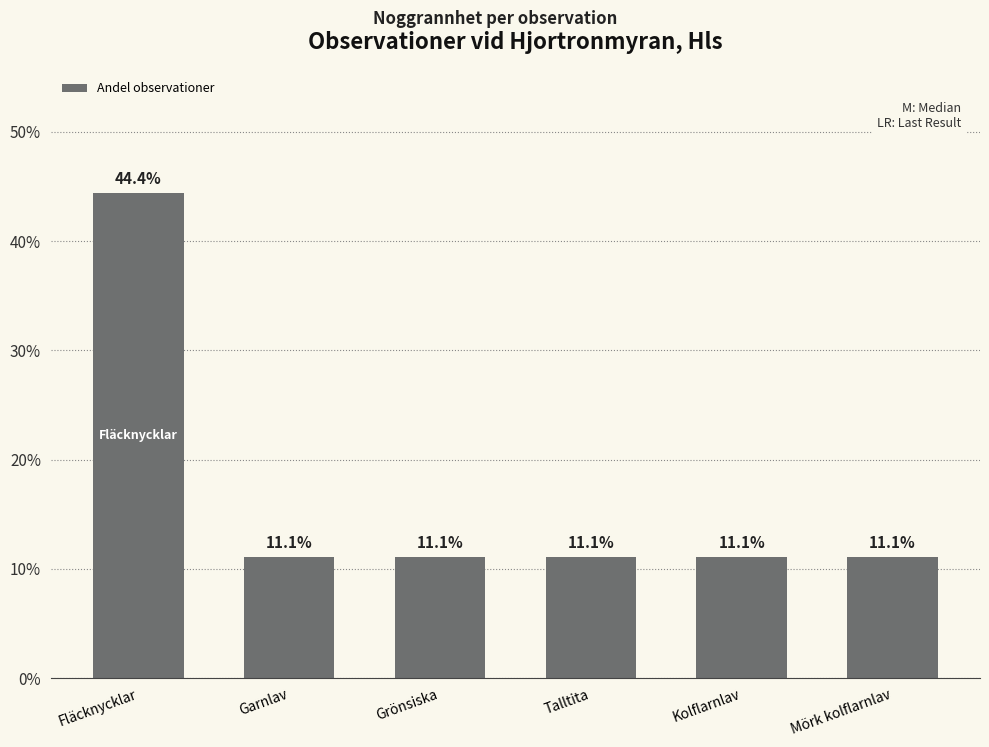

Which category has the lowest value across all series?

Garnlav